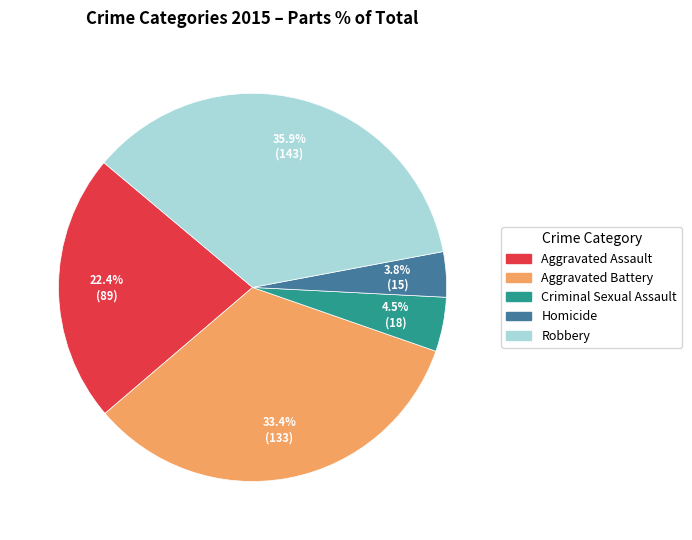

What percentage do Aggravated Assault and Criminal Sexual Assault together represent?

26.9%